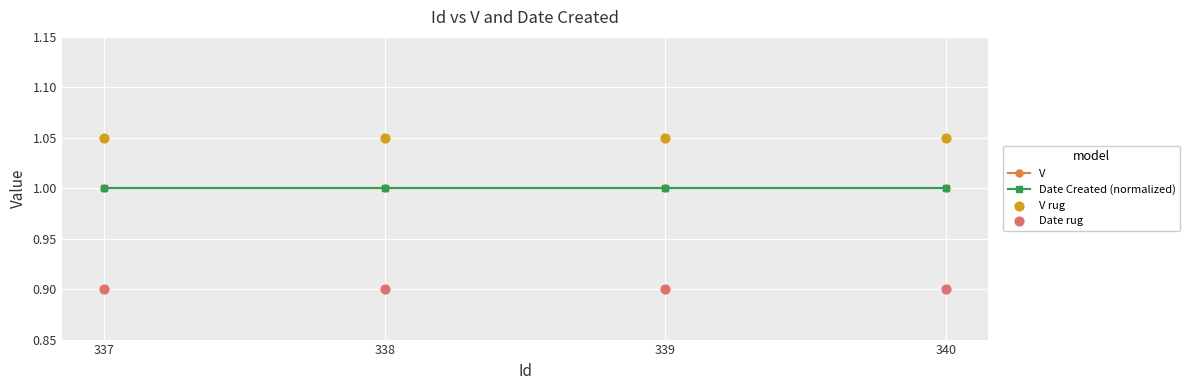

At how many categories does at least one series exceed 1?

4